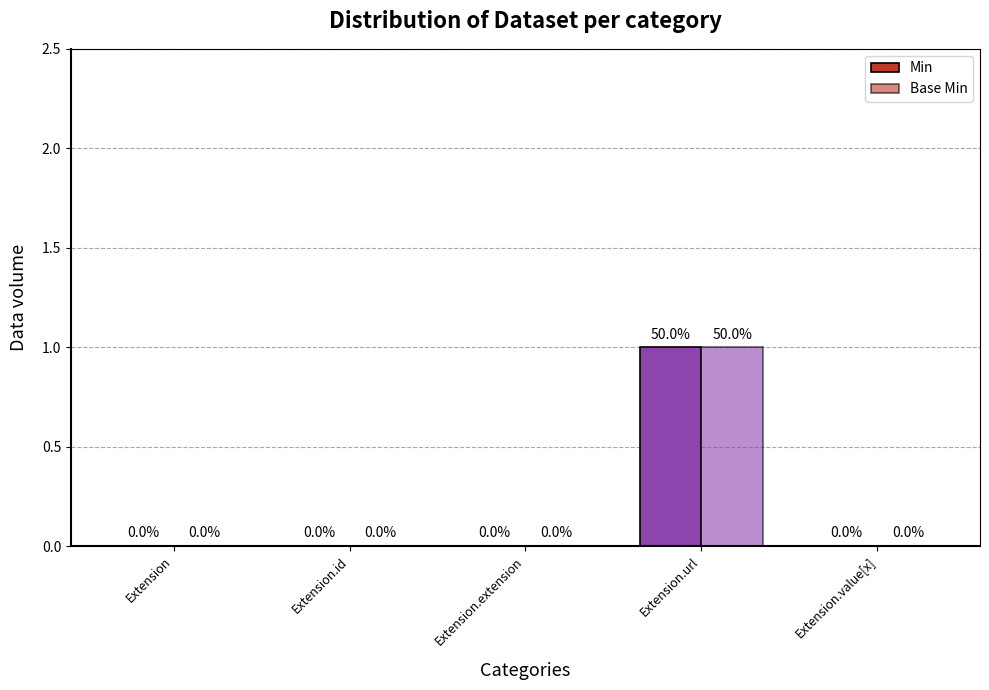

How many groups of bars are there?

5